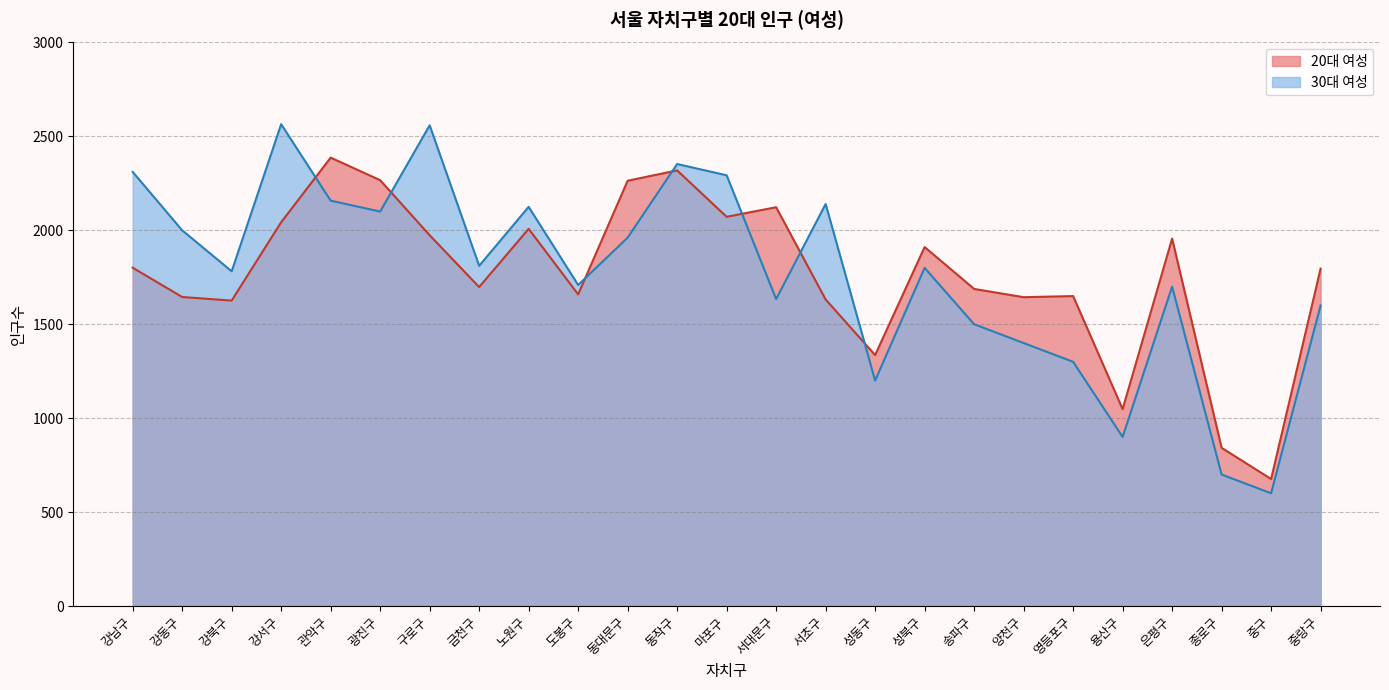

Which has a higher value, 서대문구 or 강북구?

서대문구